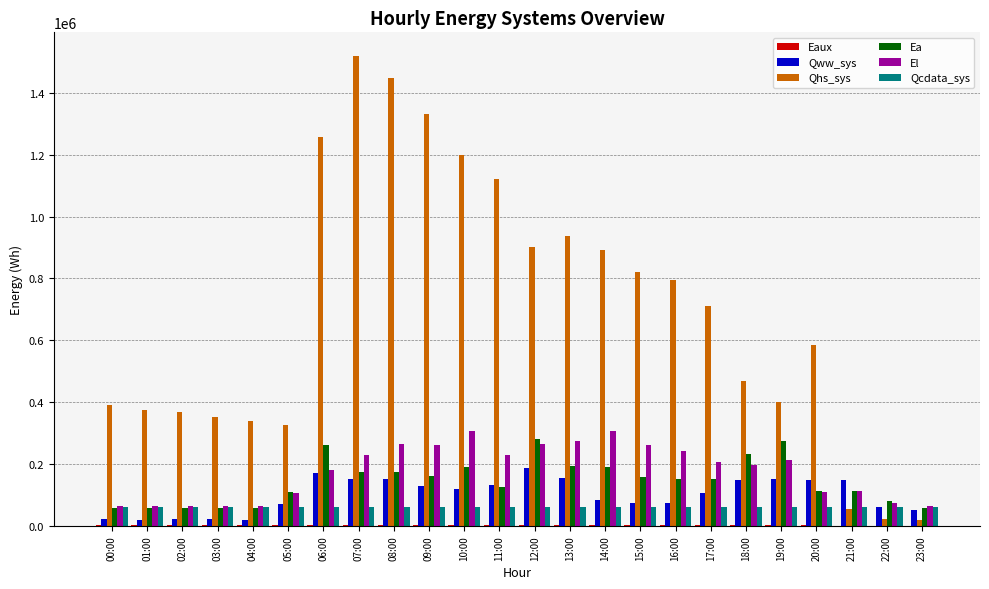

Which series has the largest total across all categories?

Qhs_sys